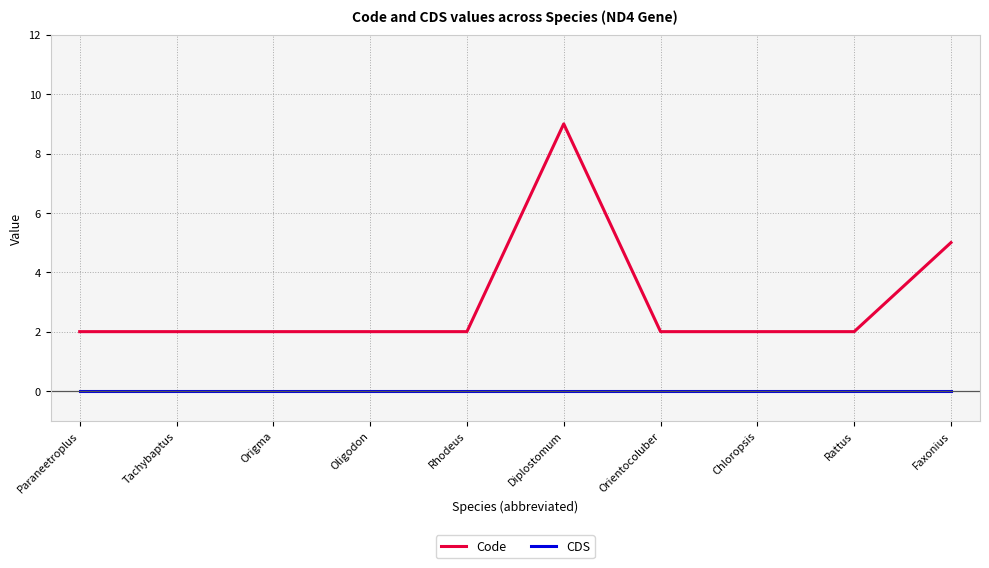

What position from the left is Faxonius?

10